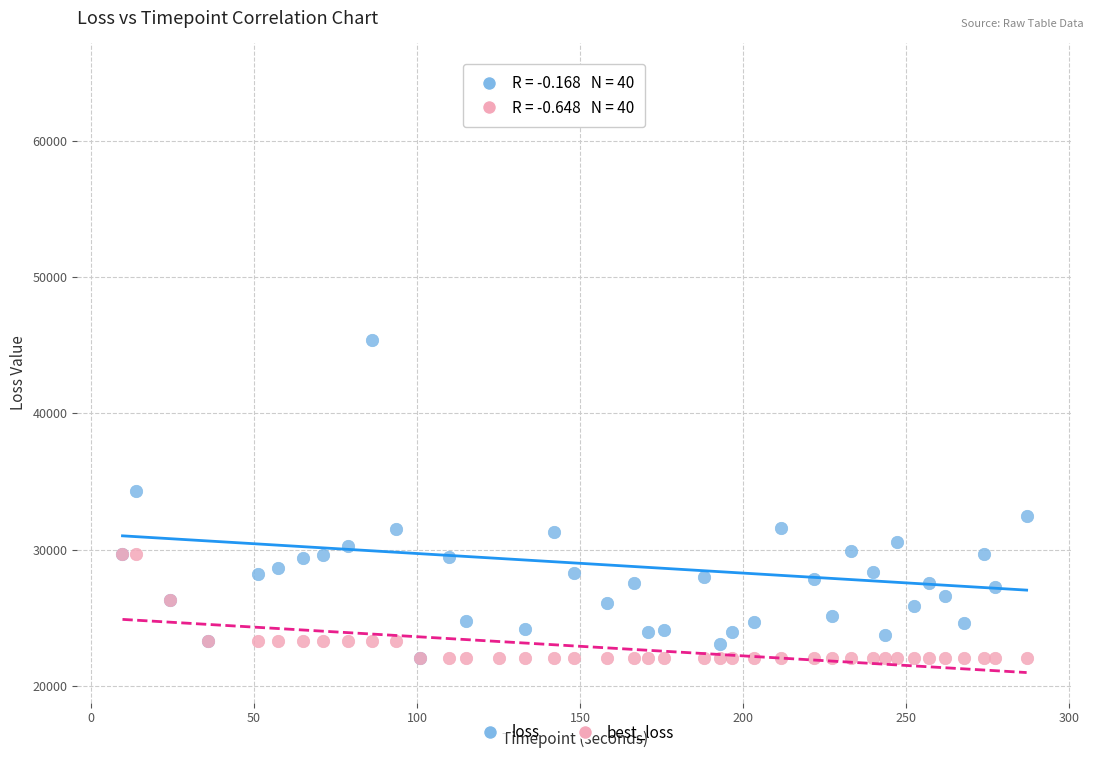

Which series has the widest spread of Y values?

loss